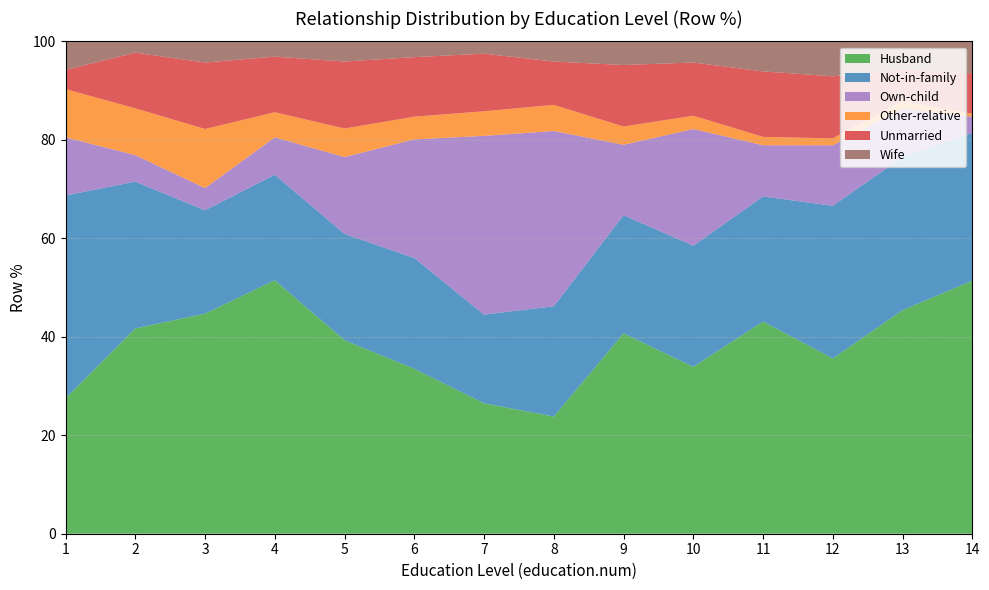

Reading left to right, transcribe all the data shown in this chart.

Husband: 27.5	41.7	44.7	51.5	39.3	33.5	26.5	23.8	40.7	33.9	43.1	35.6	45.4	51.4
Not-in-family: 41.2	29.8	21.0	21.4	21.6	22.5	18.0	22.4	24.0	24.6	25.4	31.0	31.1	30.0
Own-child: 11.8	5.4	4.5	7.6	15.6	24.1	36.3	35.6	14.3	23.7	10.4	12.3	9.8	3.3
Other-relative: 9.8	9.5	12.0	5.1	5.8	4.6	5.0	5.3	3.7	2.7	1.7	1.4	1.6	0.6
Unmarried: 3.9	11.3	13.5	11.3	13.6	12.1	11.7	8.8	12.5	10.8	13.3	12.6	6.4	8.2
Wife: 5.9	2.4	4.2	3.1	4.1	3.1	2.6	4.2	4.7	4.2	6.0	7.1	5.7	6.5